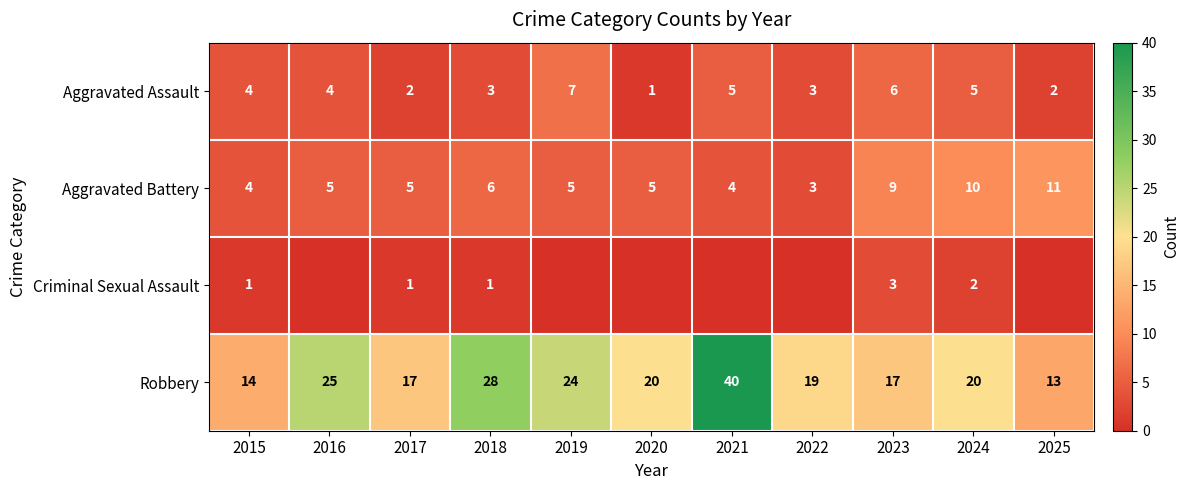

At which label is Robbery closest to 26?

2016